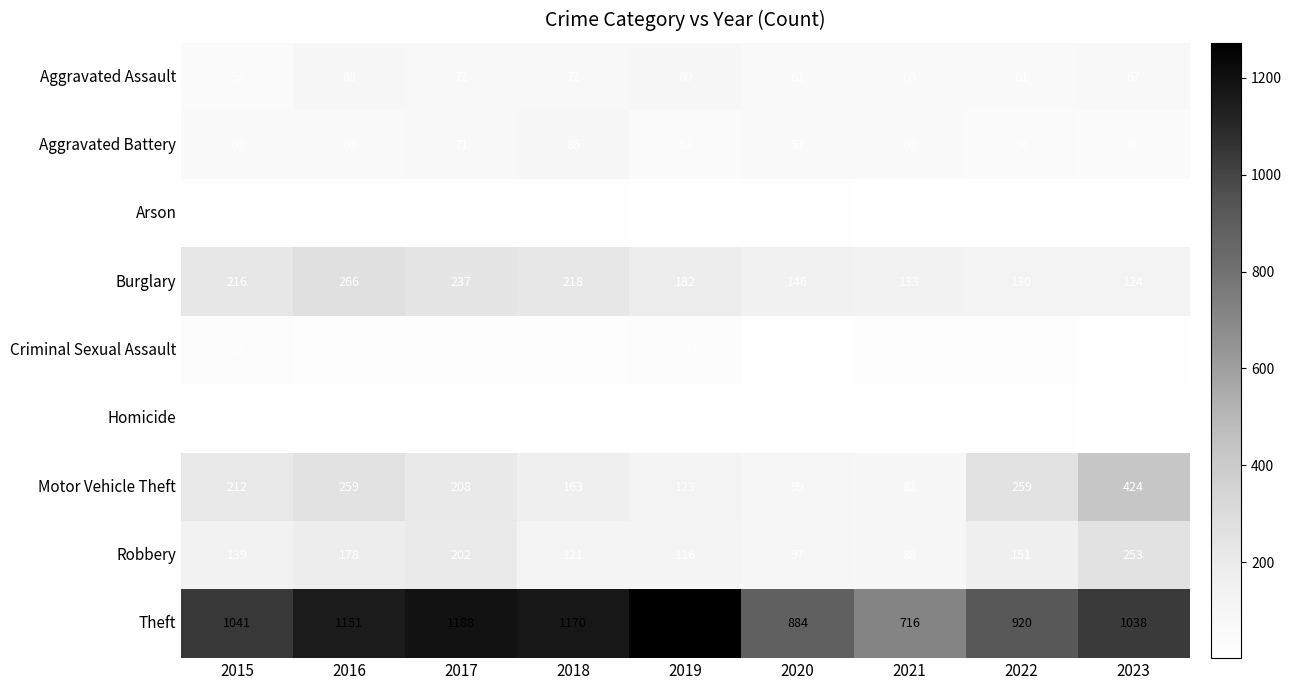

What value does the Motor Vehicle Theft series have at 2020?

99